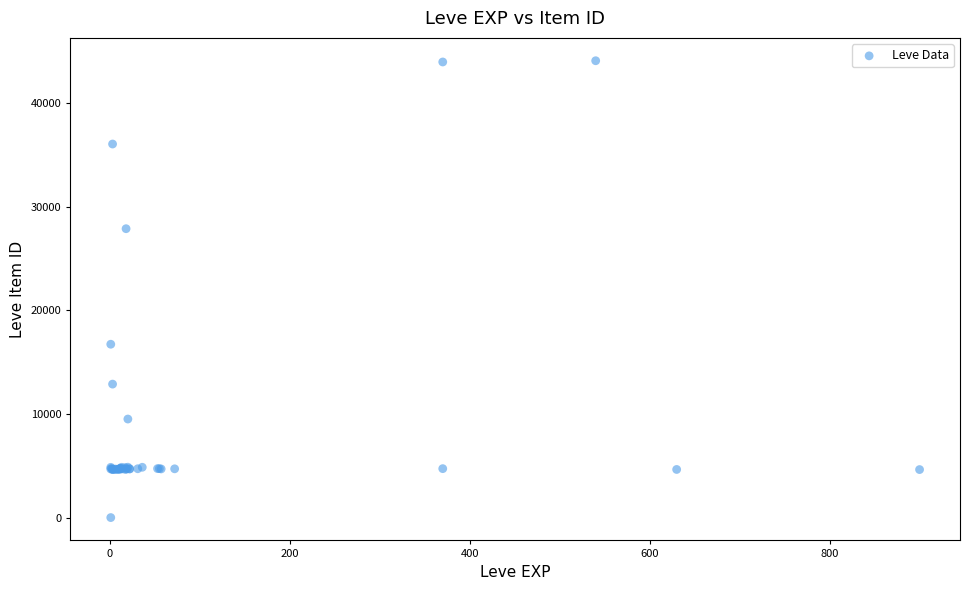

What Y value in the scatter plot is closest to 22050?

16734